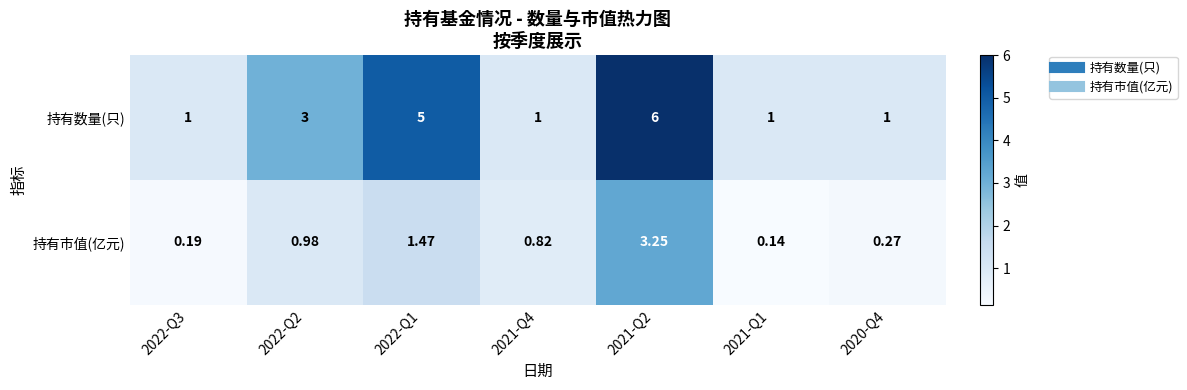

At which category does the chart reach its peak across all series?

2021-Q2